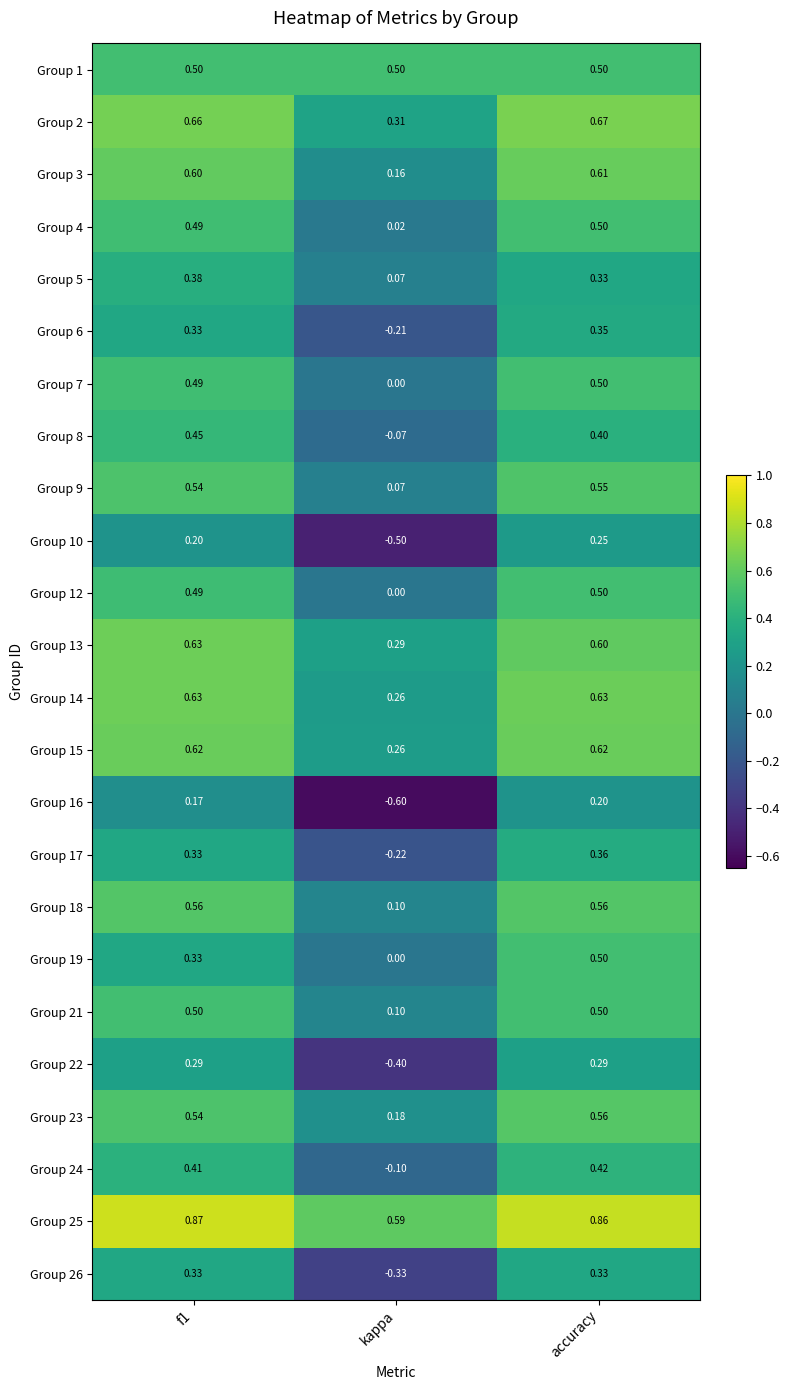

Which category has the lowest value in the Group 9 series?

kappa